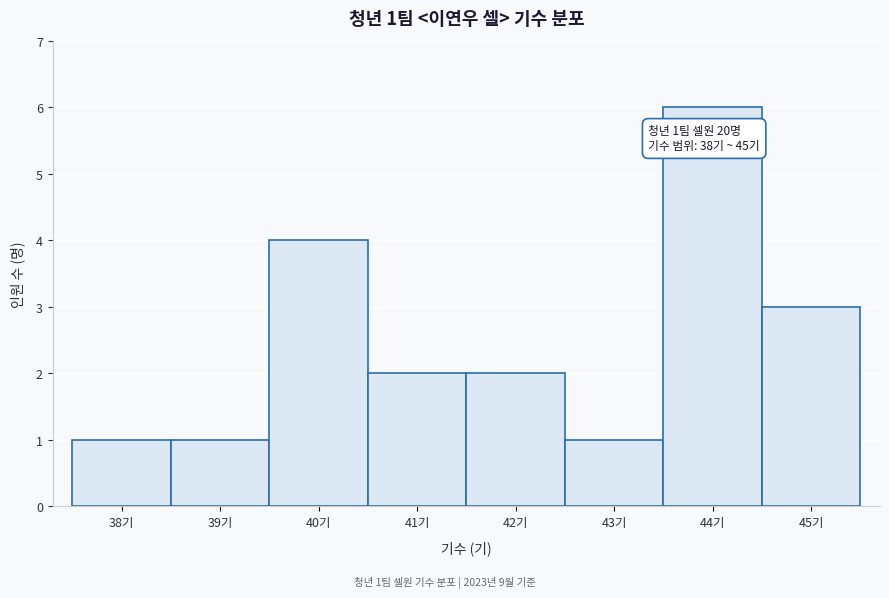

Which range on the x-axis has the tallest bar?

43.5 to 44.5